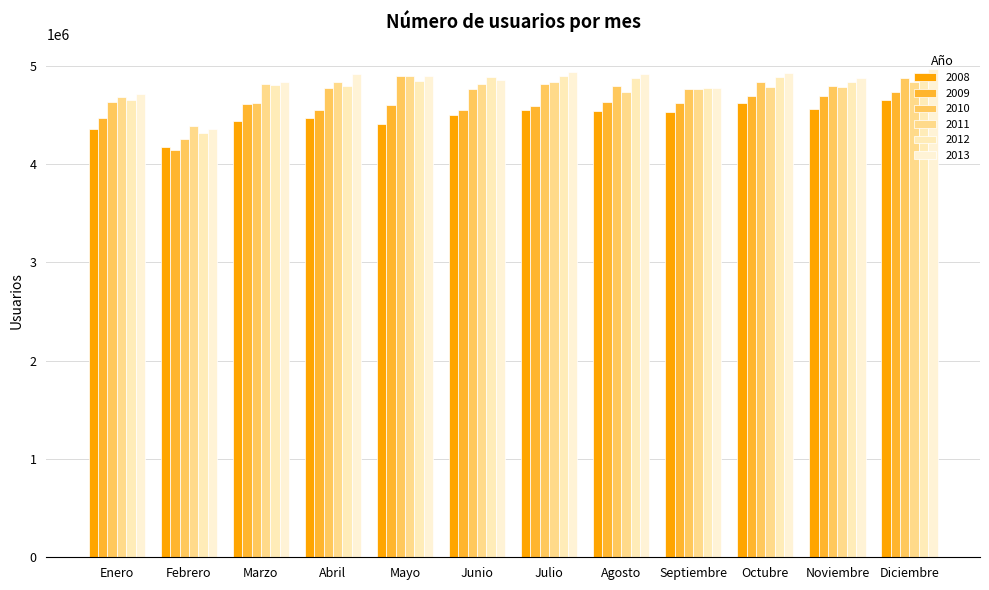

True or false: 2011 has a value of 4388974 at Febrero.

True